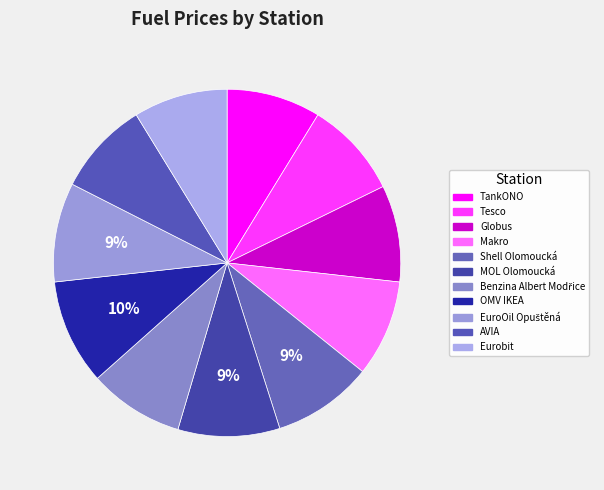

To the nearest percent, what is the average slice percentage?

9%